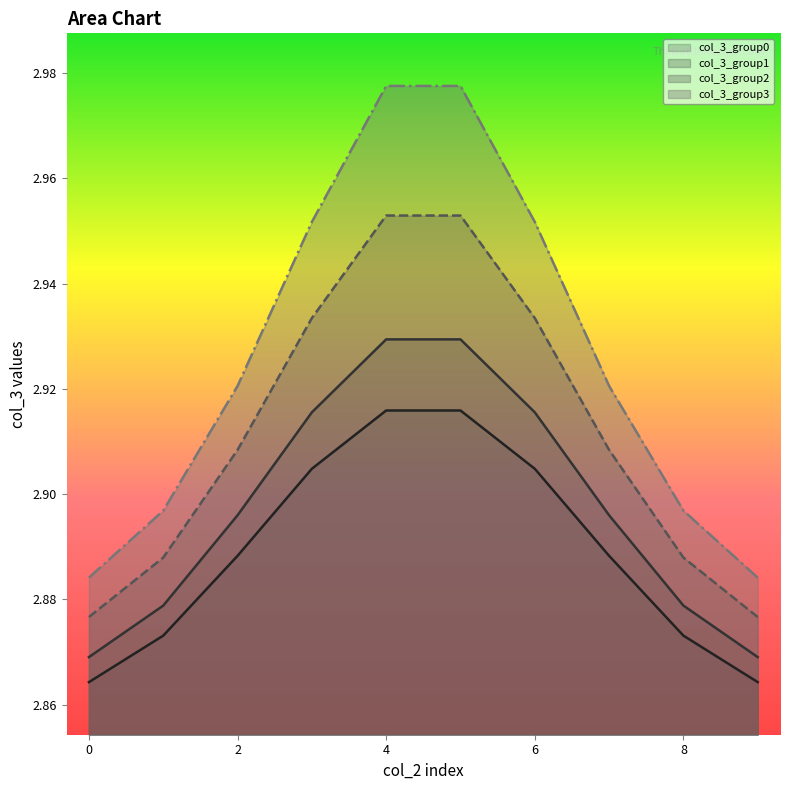

What is the sum of all col_3_group0 values?

28.9